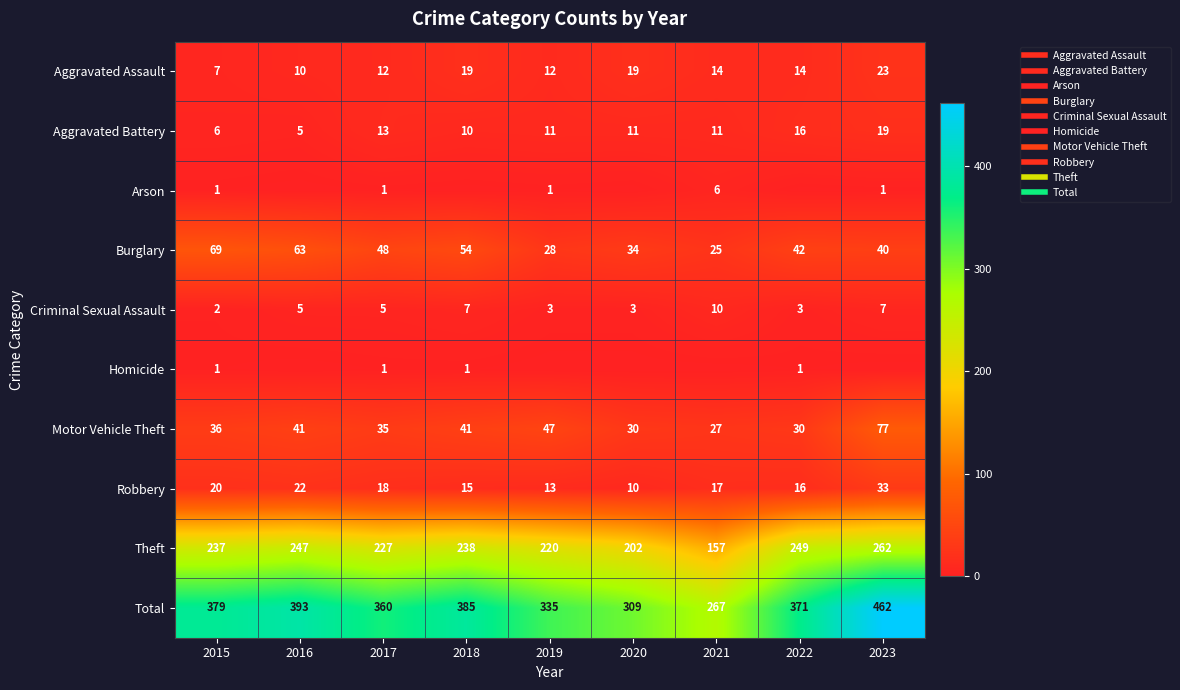

What is the total value across all series at 2017?

720